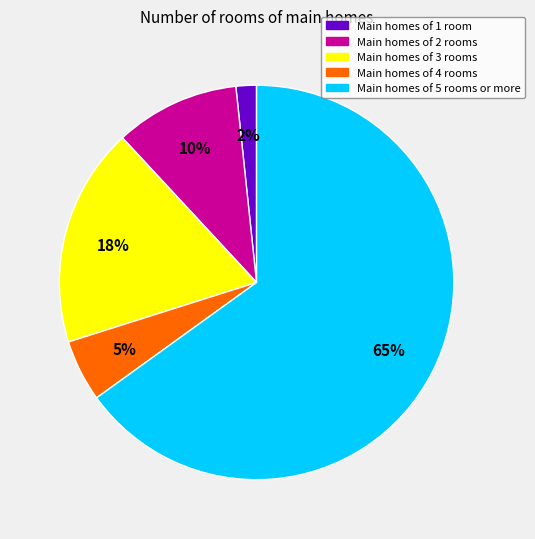

Count the number of slices in the pie.

5